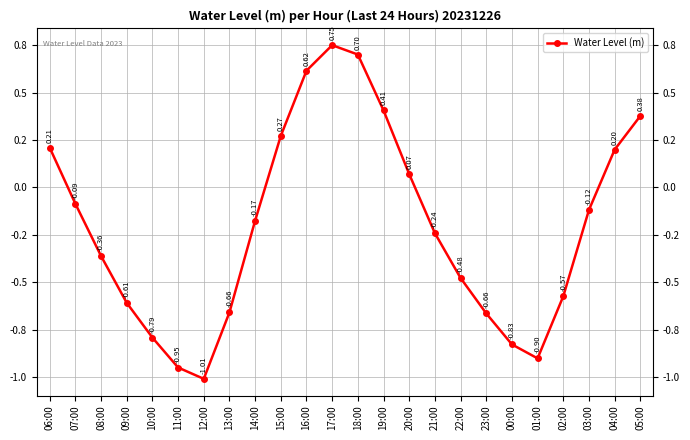

How many points are higher than both their immediate neighbors (excluding endpoints)?

1